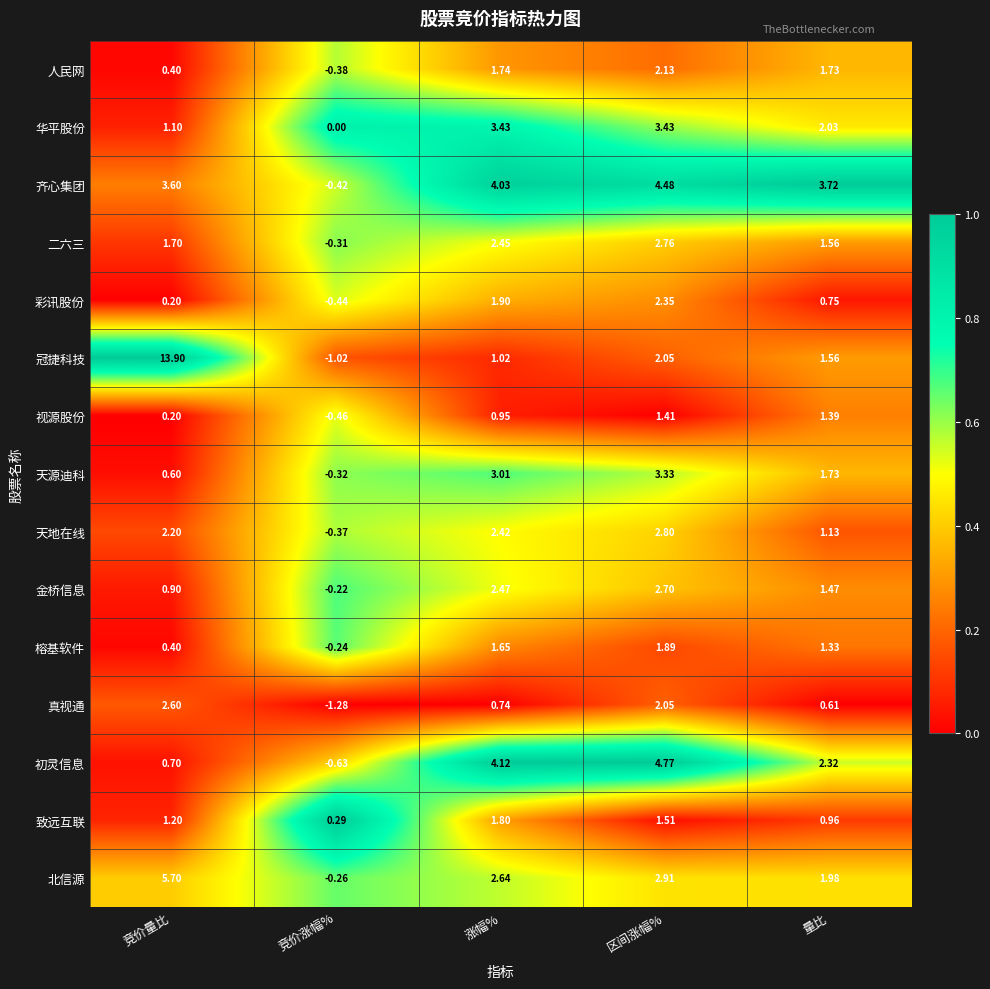

Where does the 北信源 series first go above 2?

竞价量比